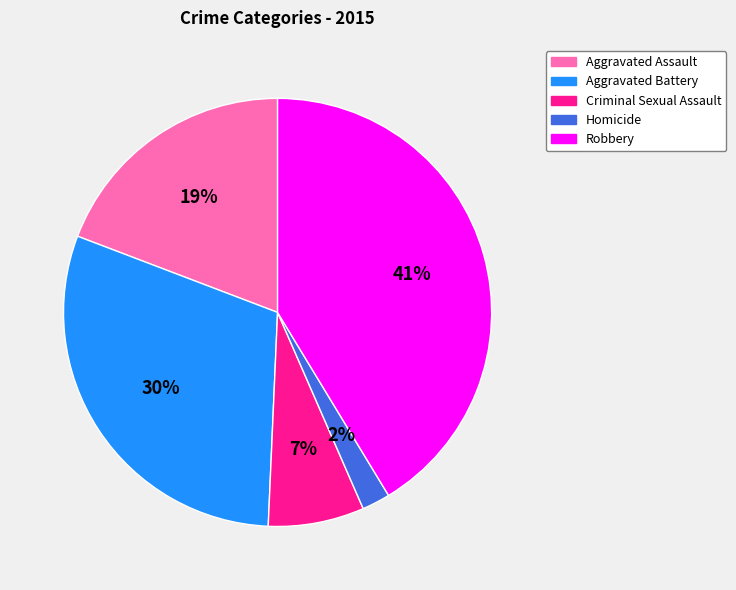

Do Aggravated Assault and Criminal Sexual Assault together represent more than half of the pie?

No